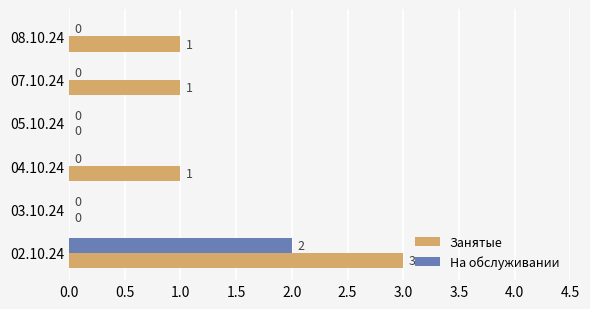

Between 03.10.24 and 07.10.24, which series saw the biggest shift?

Занятые